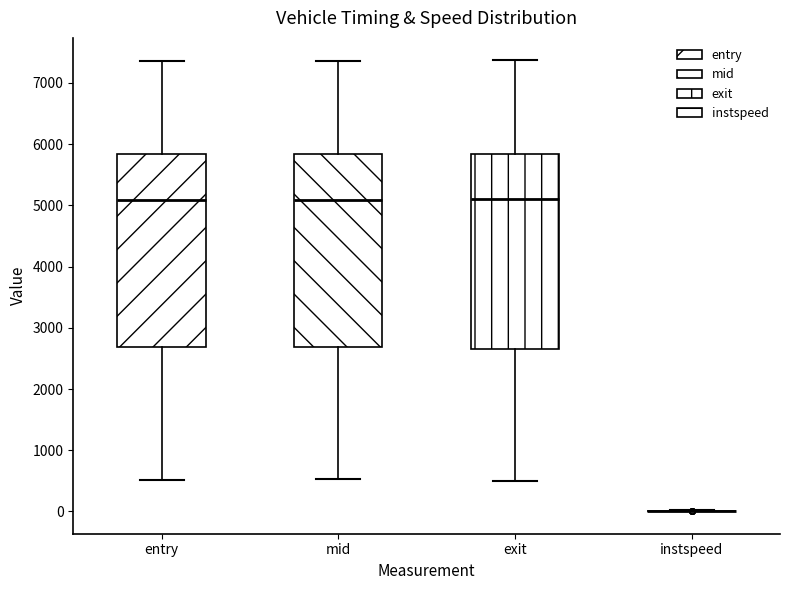

Reading left to right, transcribe this box plot: for each box, give where its median line is, the range the box spans, and where its two whiskers end, as read against the y-axis. The values are not printed on the chart, so give them approximately, as read against the axis.

entry: median 5100, box 2700 to 5800, whiskers 500 to 7400
mid: median 5100, box 2700 to 5800, whiskers 500 to 7400
exit: median 5100, box 2700 to 5800, whiskers 500 to 7400
instspeed: box collapsed to a line at 0, whiskers 0 to 0